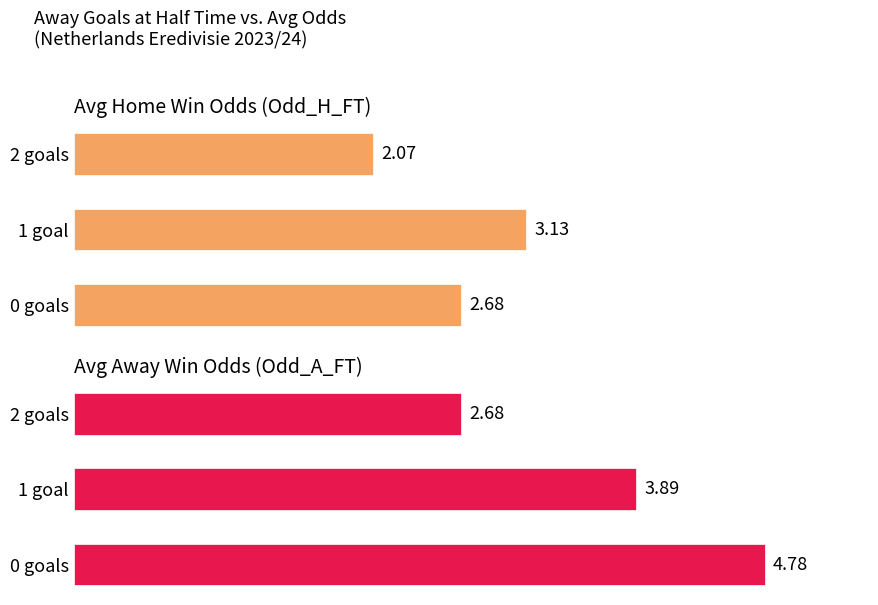

Are the bars horizontal?

Yes